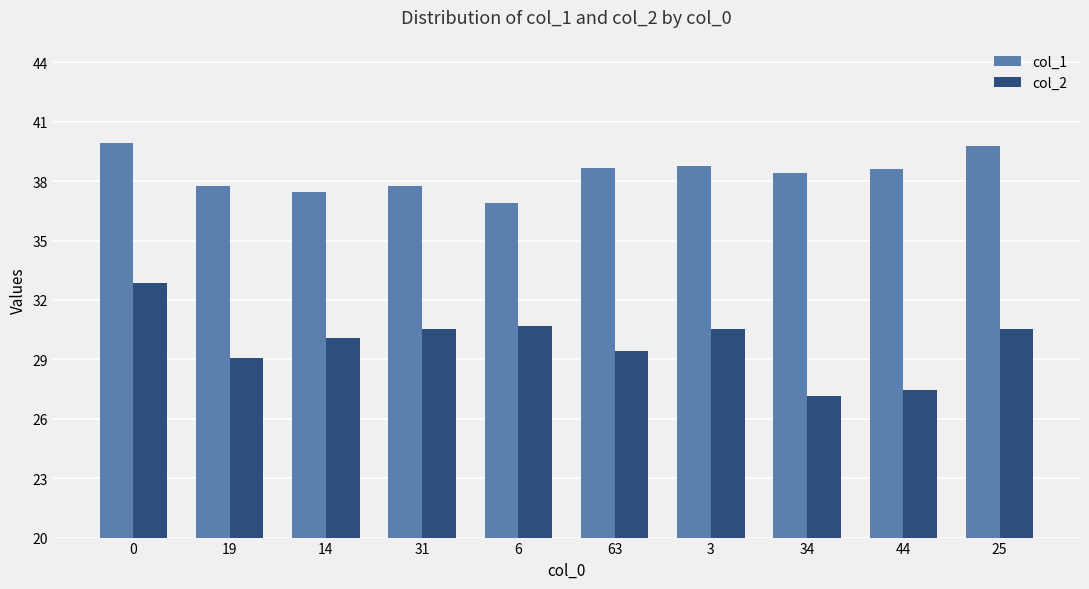

Which series has the widest spread of values?

col_2